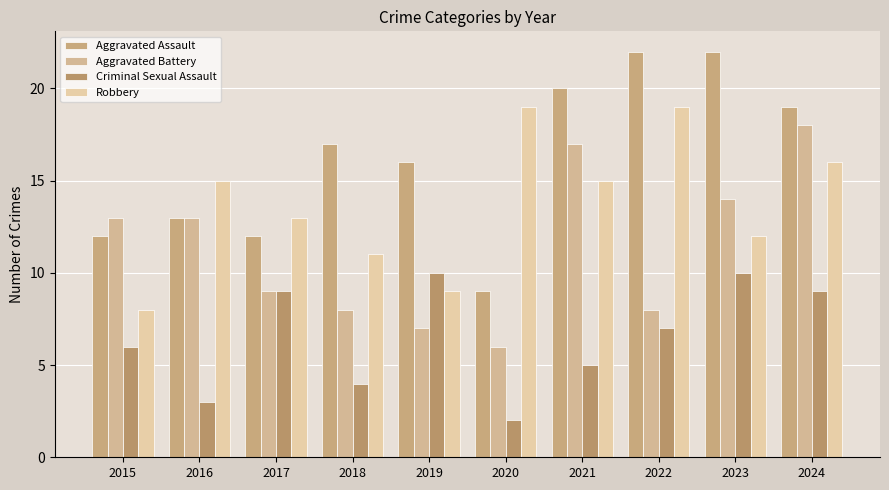

What is the difference between the maximum and minimum values in the Criminal Sexual Assault series?

8